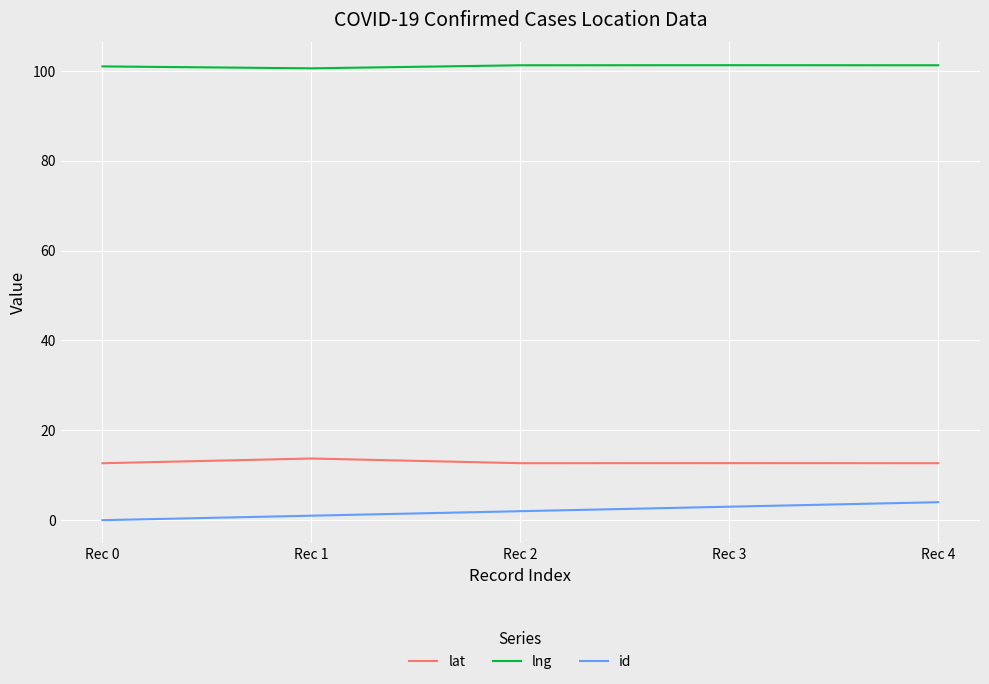

What is the highest value of the lng series?

101.3